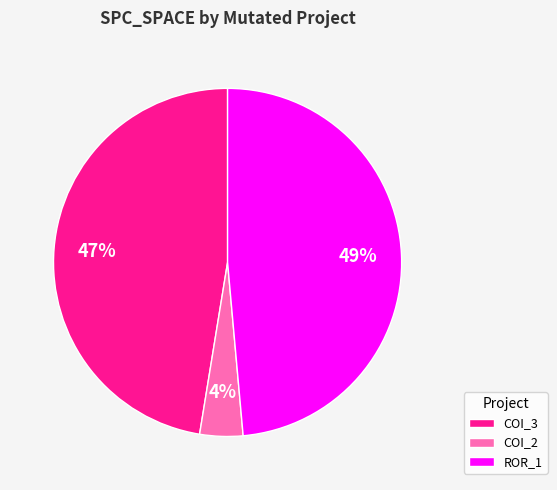

Count the number of slices in the pie.

3